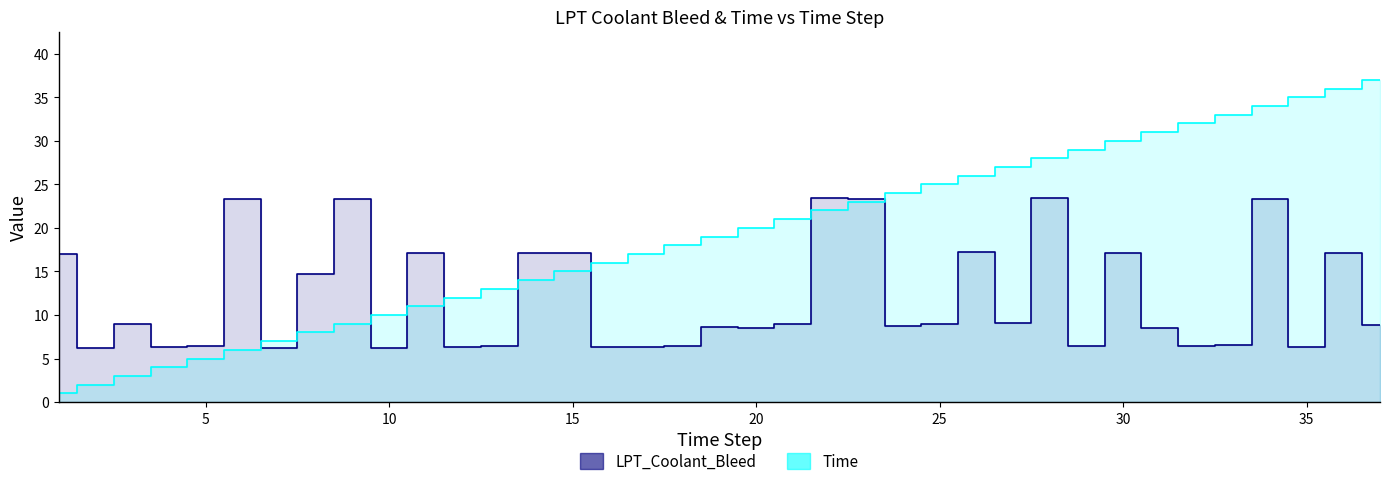

How many series are shown in this chart?

2